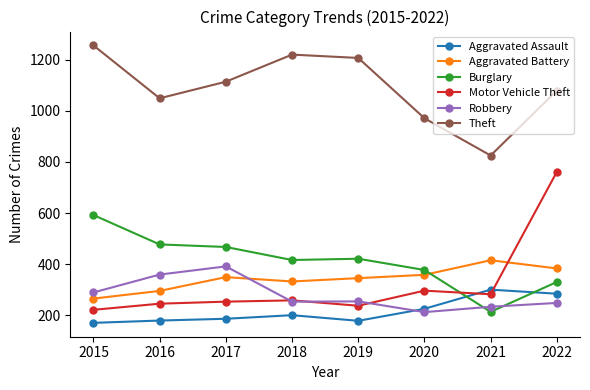

What is the sum of the Theft values at 2017 and 2022?

2193